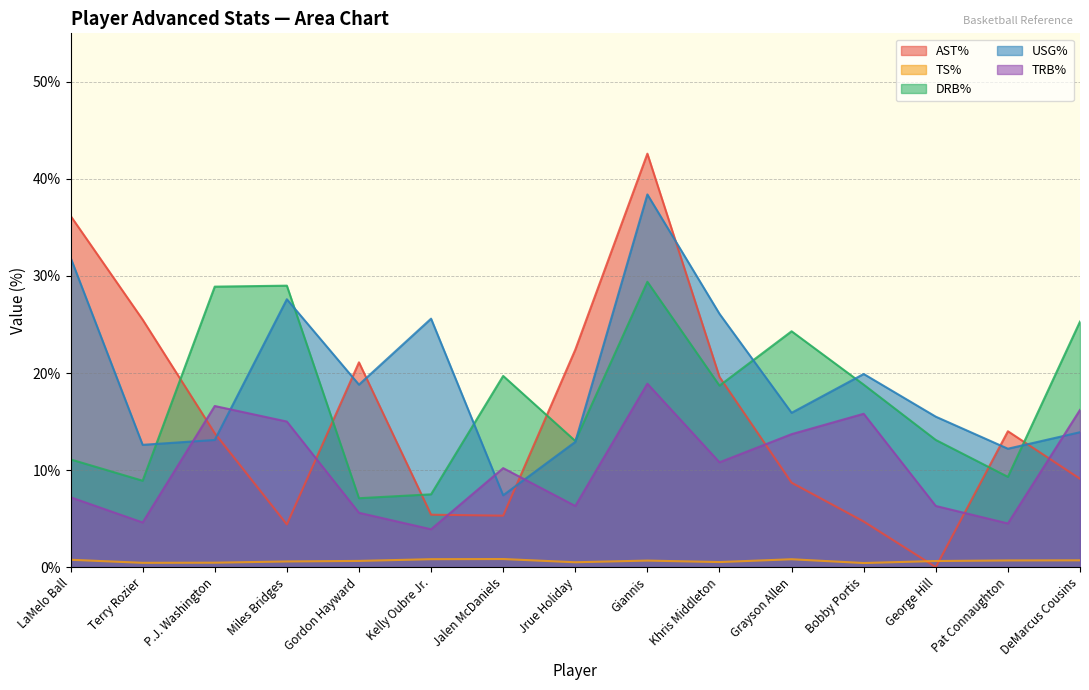

Which series has the largest total across all categories?

USG%